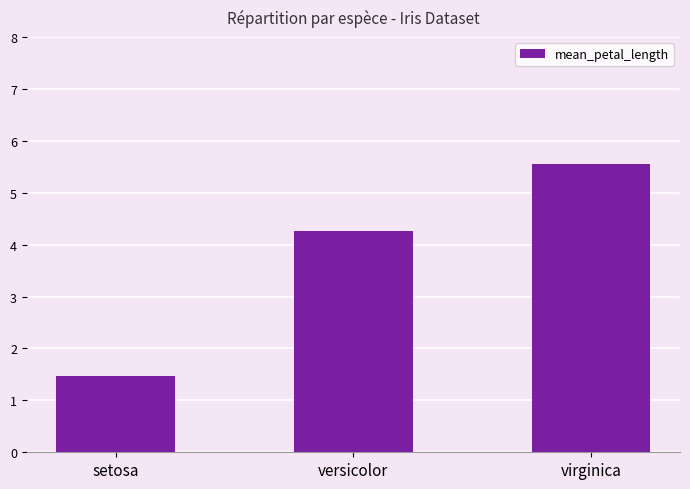

At which category does the chart reach its minimum across all series?

setosa